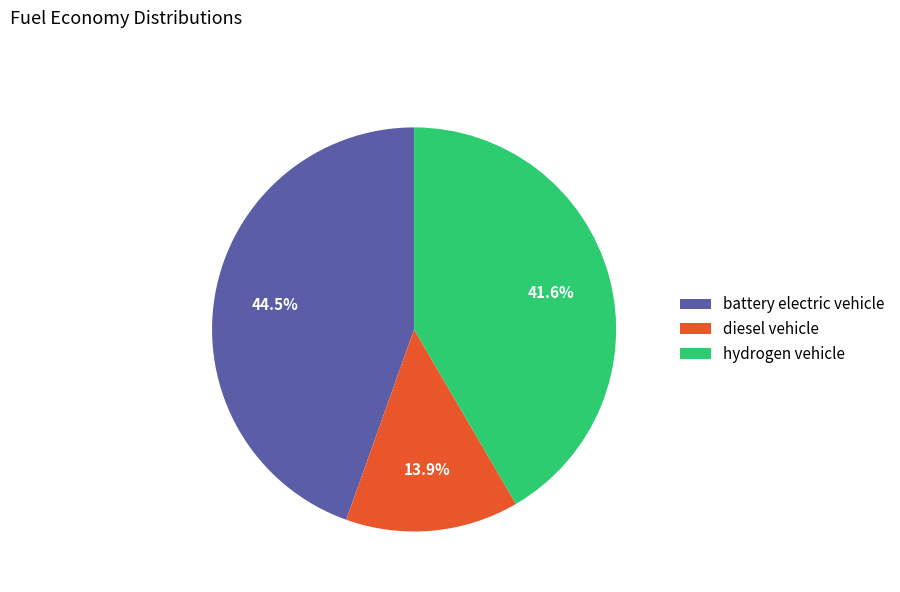

Which slice is the largest?

battery electric vehicle